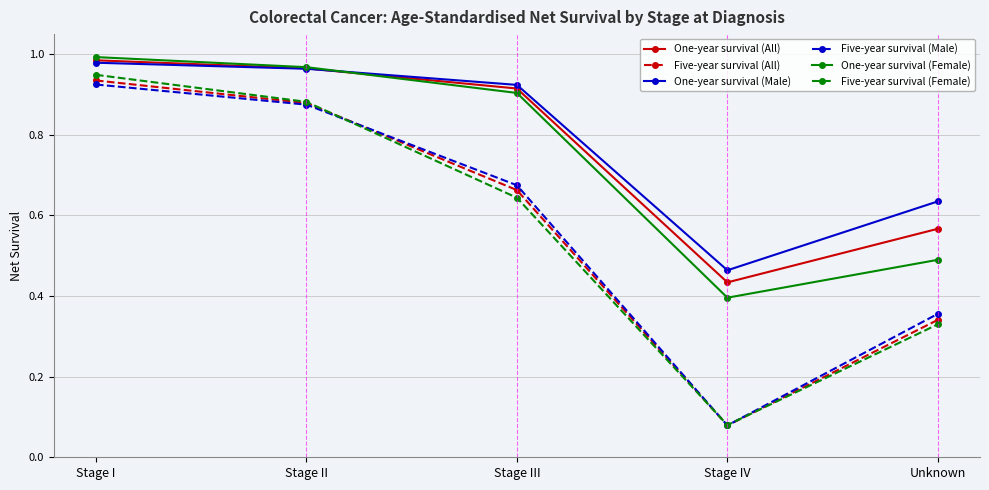

Rank the categories by One-year survival (Female) value from lowest to highest.

Stage IV, Unknown, Stage III, Stage II, Stage I